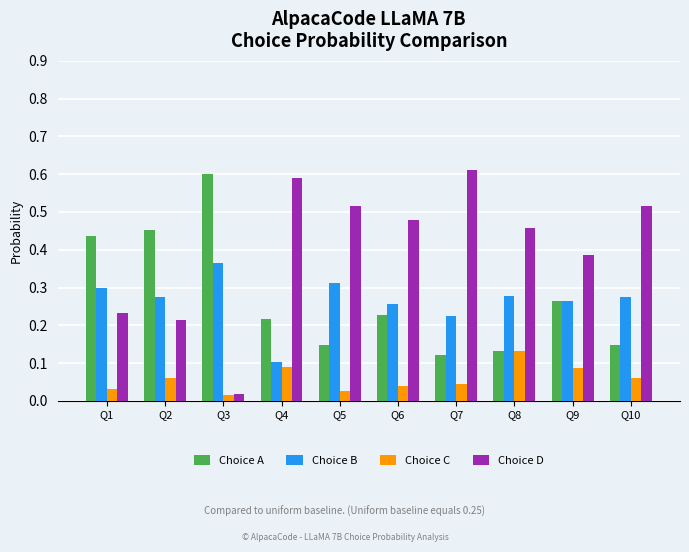

Are the bars grouped side by side (vs. stacked)?

Yes